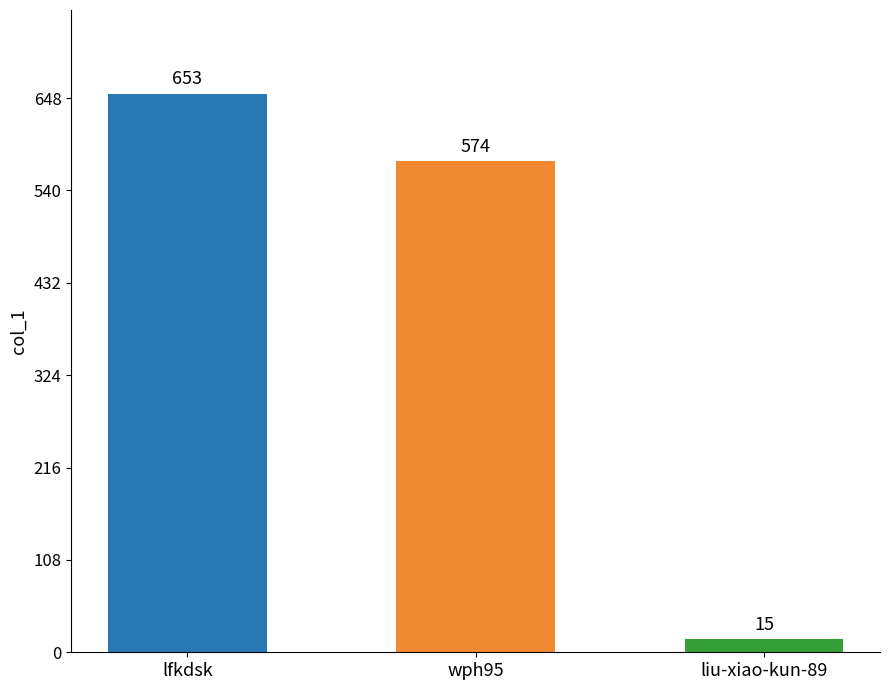

Which has a higher value, liu-xiao-kun-89 or lfkdsk?

lfkdsk